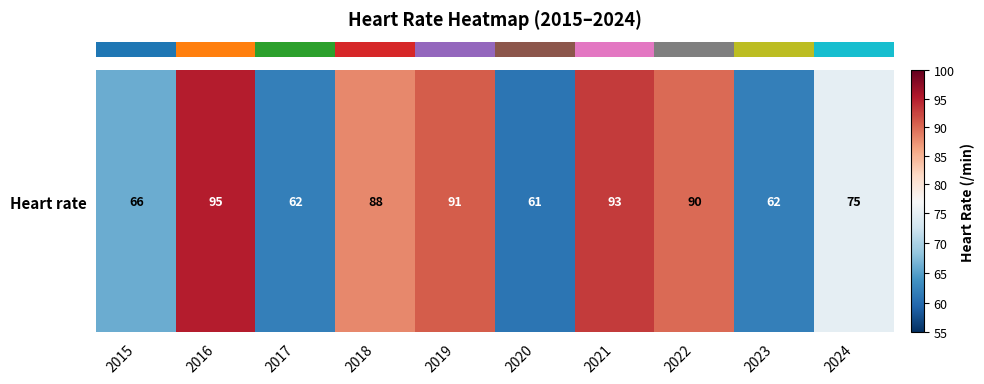

What is the difference between the maximum and minimum values?

34